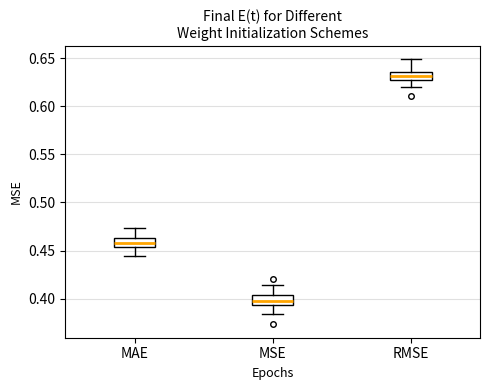

Reading left to right, transcribe this box plot: for each box, give where its median line is, the range the box spans, and where its two whiskers end, as read against the y-axis. The values are not printed on the chart, so give them approximately, as read against the axis.

MAE: median 0.460, box 0.455 to 0.465, whiskers 0.445 to 0.475
MSE: median 0.400, box 0.395 to 0.405, whiskers 0.385 to 0.415
RMSE: median 0.630, box 0.625 to 0.635, whiskers 0.620 to 0.650